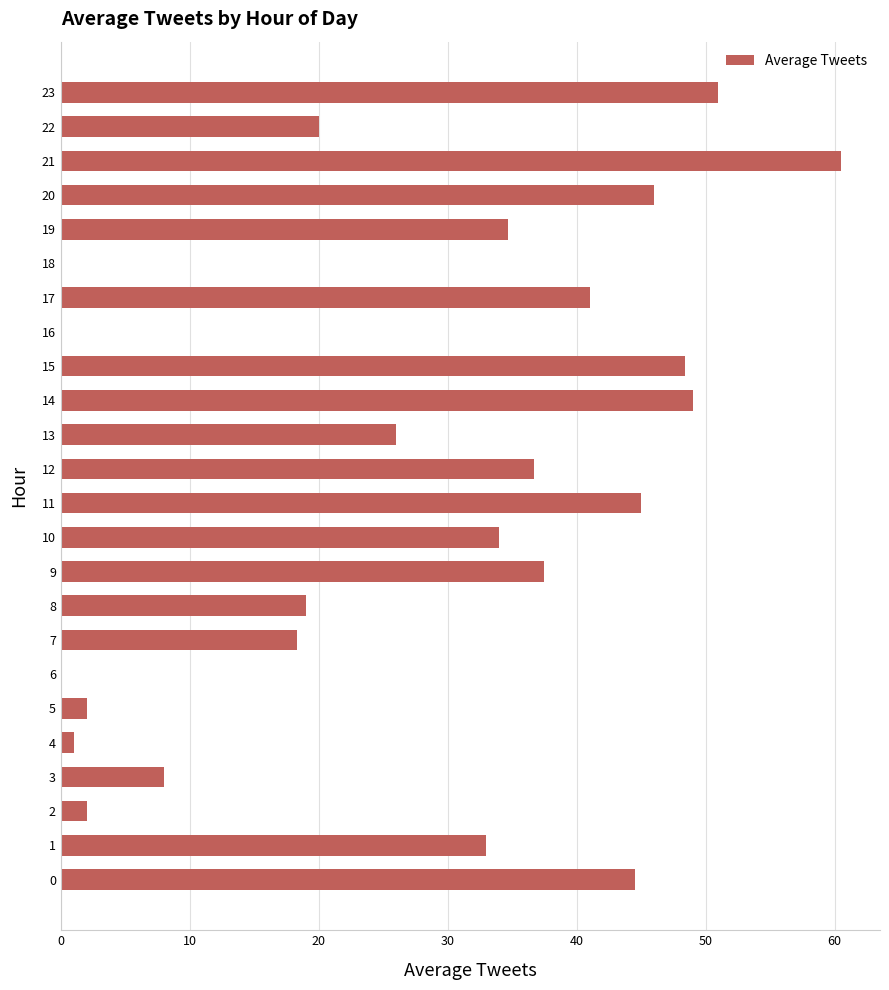

What is the sum of all values?

657.6